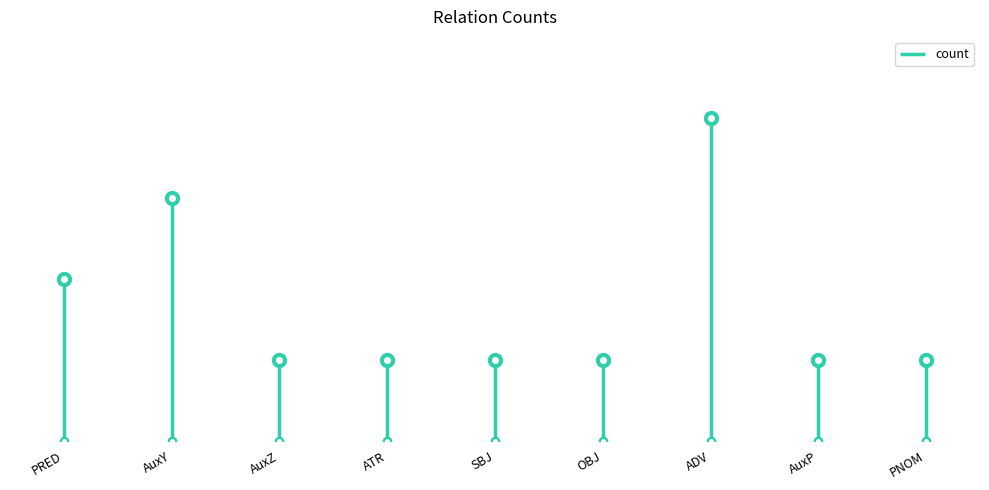

What is the label of the 7th point from the left?

ADV